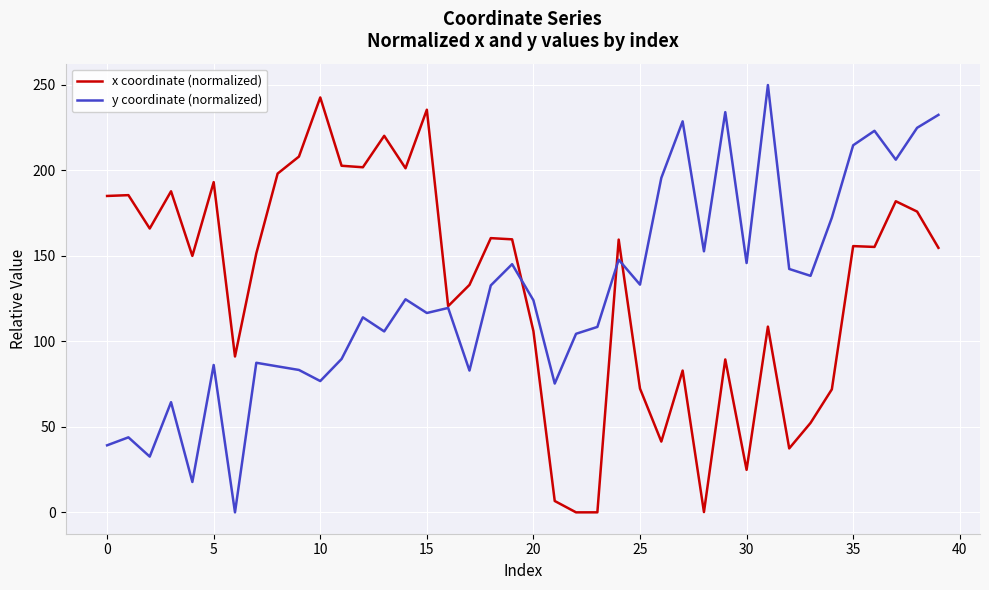

What is the difference between the maximum and minimum values in the y coordinate (normalized) series?

249.7